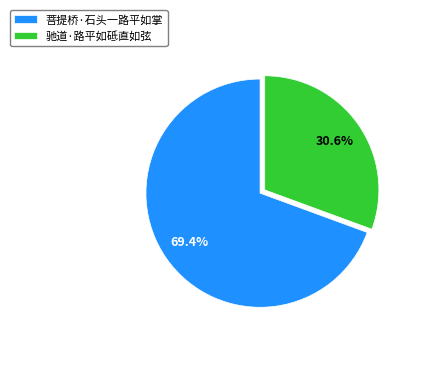

Rank the categories by value from highest to lowest.

菩提桥·石头一路平如掌, 驰道·路平如砥直如弦